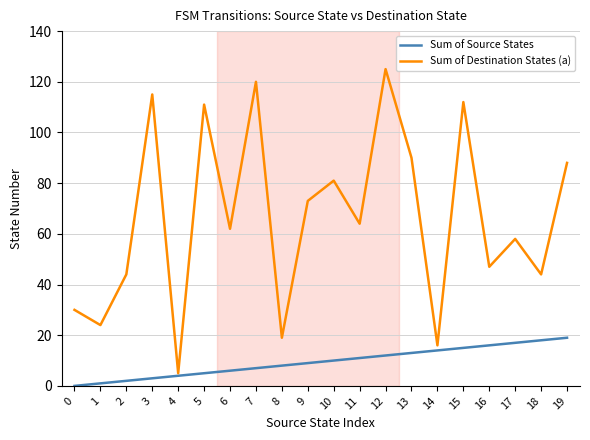

Is the value of Sum of Source States at 0 greater than the value of Sum of Destination States (a) at 8?

No